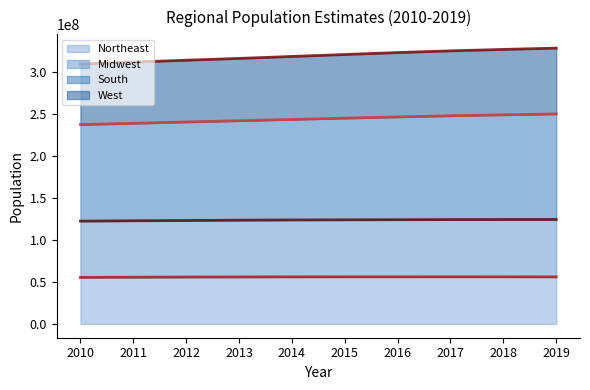

The value of Northeast at 2012 is 11614650. True or false?

False